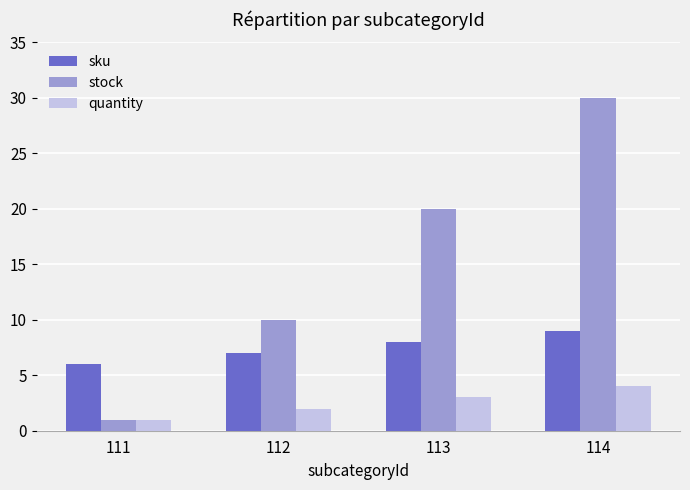

At how many categories does at least one series exceed 24?

1